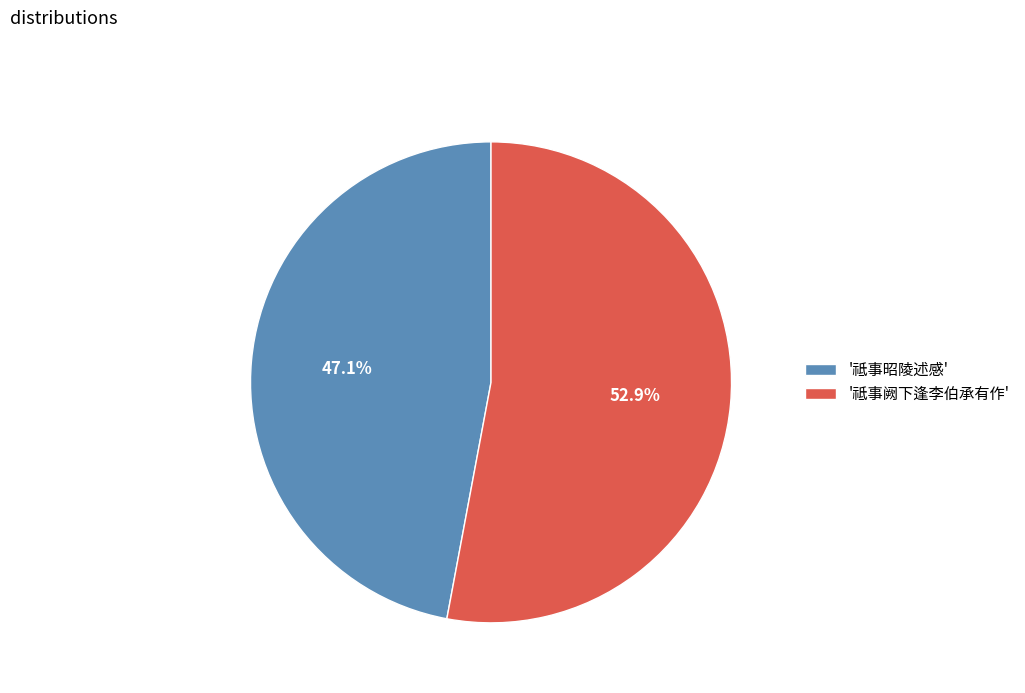

Rank the categories by value from lowest to highest.

'祗事昭陵述感', '祗事阙下逢李伯承有作'